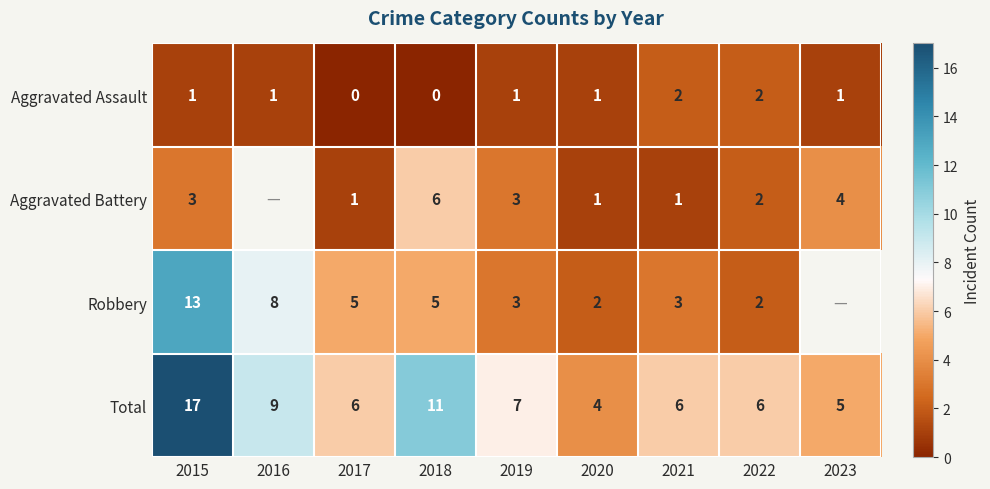

How many data points in Total are less than 6?

2